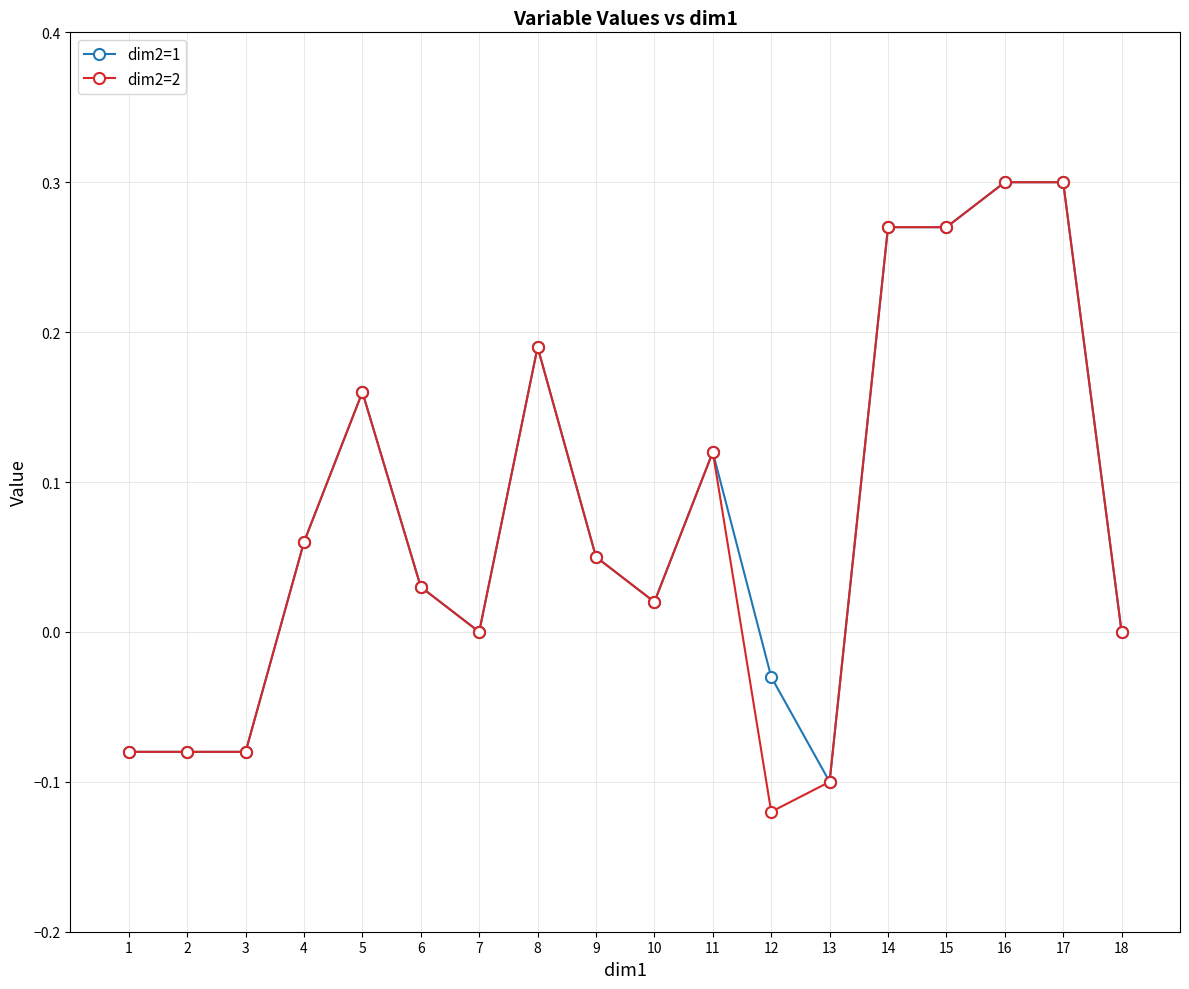

The value of dim2=2 at 5 is 0.3. True or false?

False